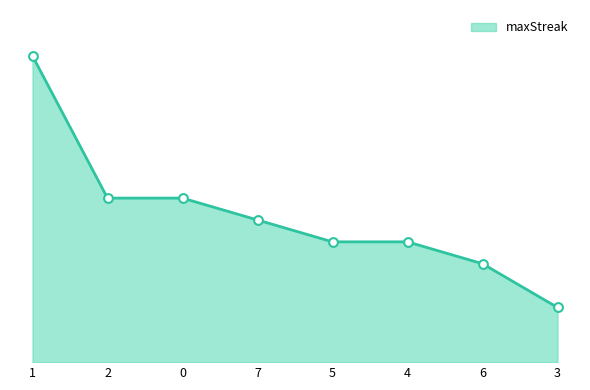

What is the change in value from 7 to 3?

-8